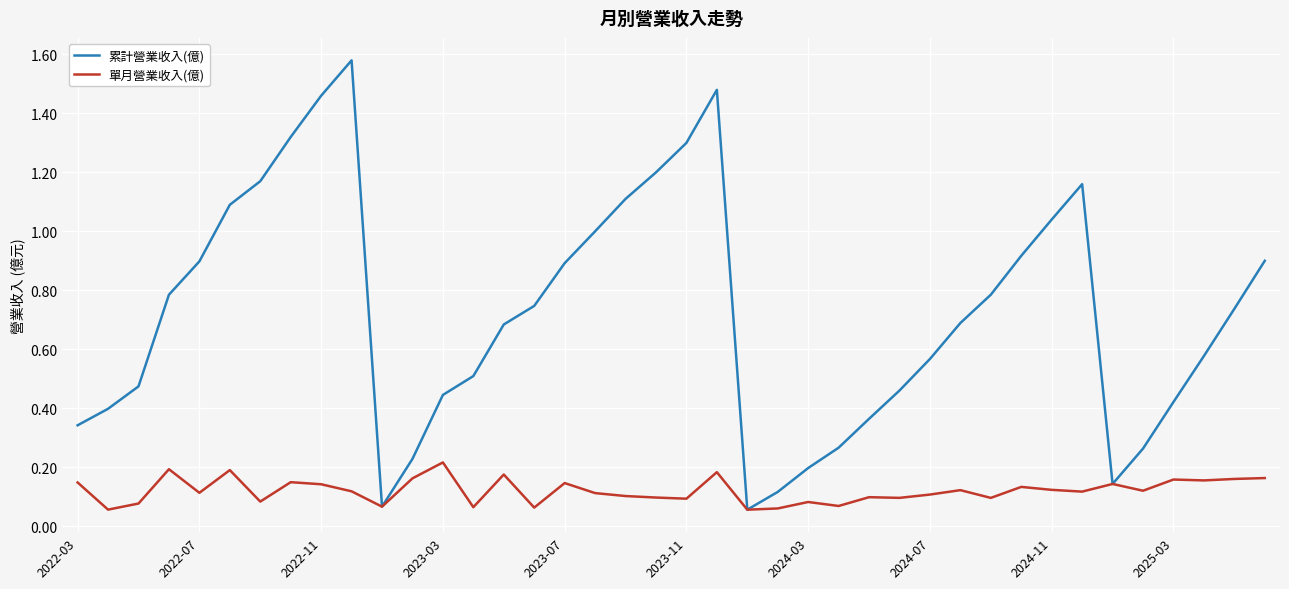

Which series has the largest total across all categories?

累計營業收入(億)